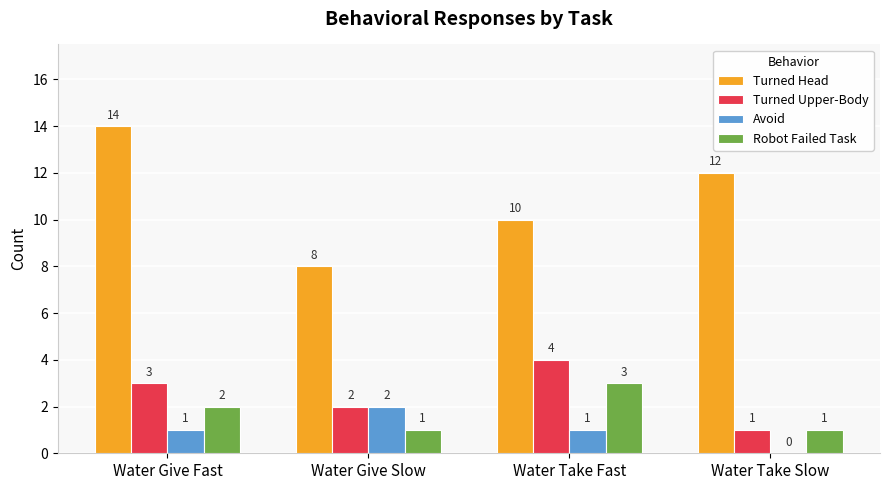

How many series are shown in this chart?

4